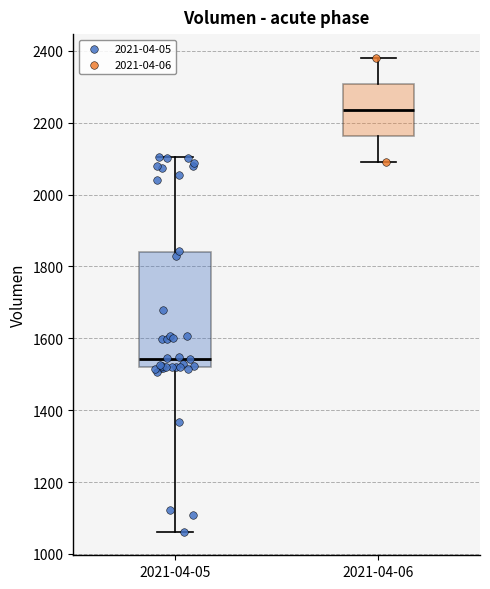

Reading left to right, transcribe this box plot: for each box, give where its median line is, the range the box spans, and where its two whiskers end, as read against the y-axis. The values are not printed on the chart, so give them approximately, as read against the axis.

2021-04-05: median 1540, box 1520 to 1840, whiskers 1060 to 2100
2021-04-06: median 2240, box 2160 to 2300, whiskers 2100 to 2380